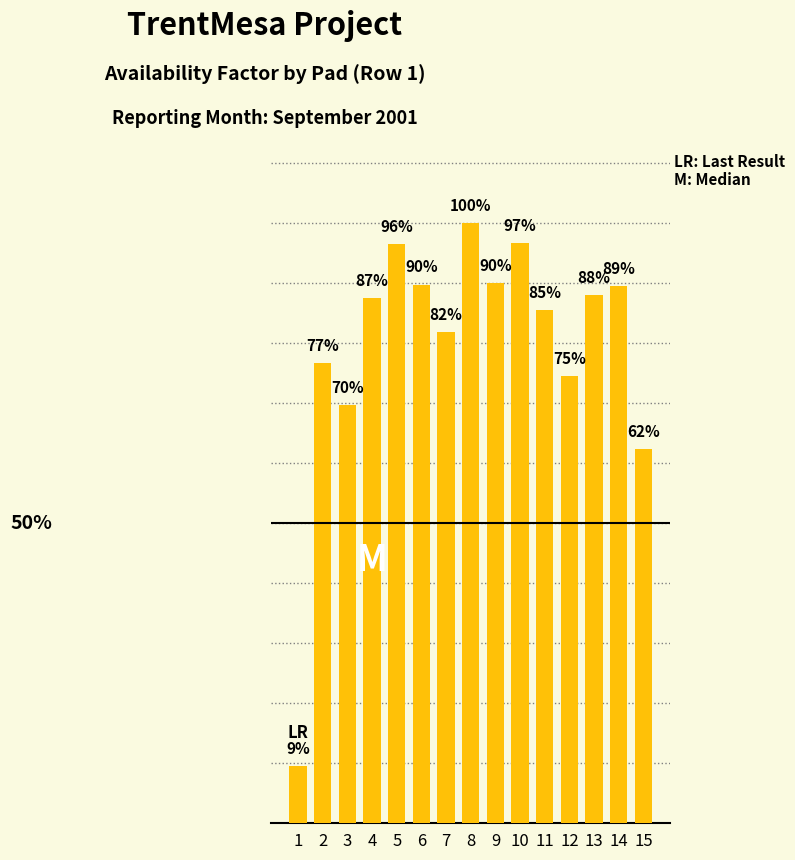

Are the bars horizontal?

No